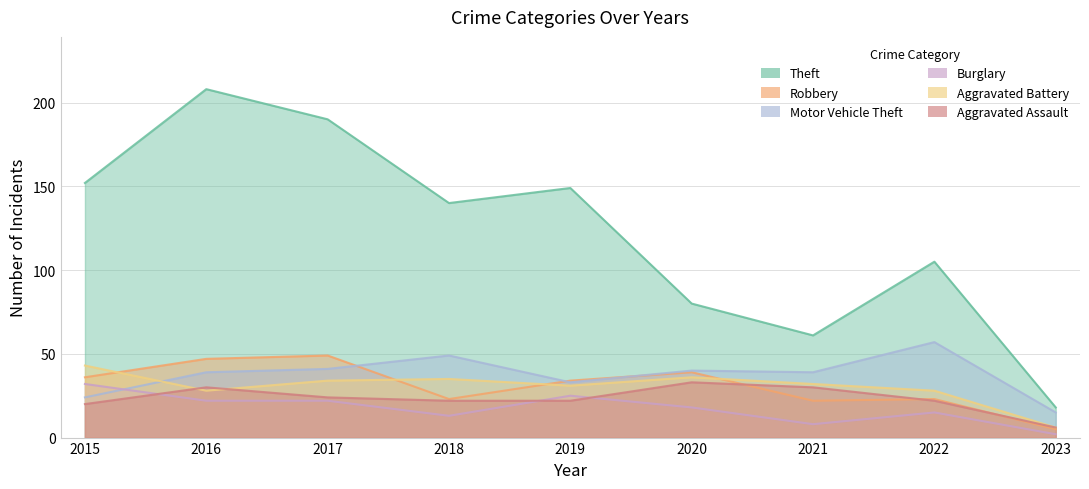

True or false: Robbery has more than 1 interior local peaks.

True